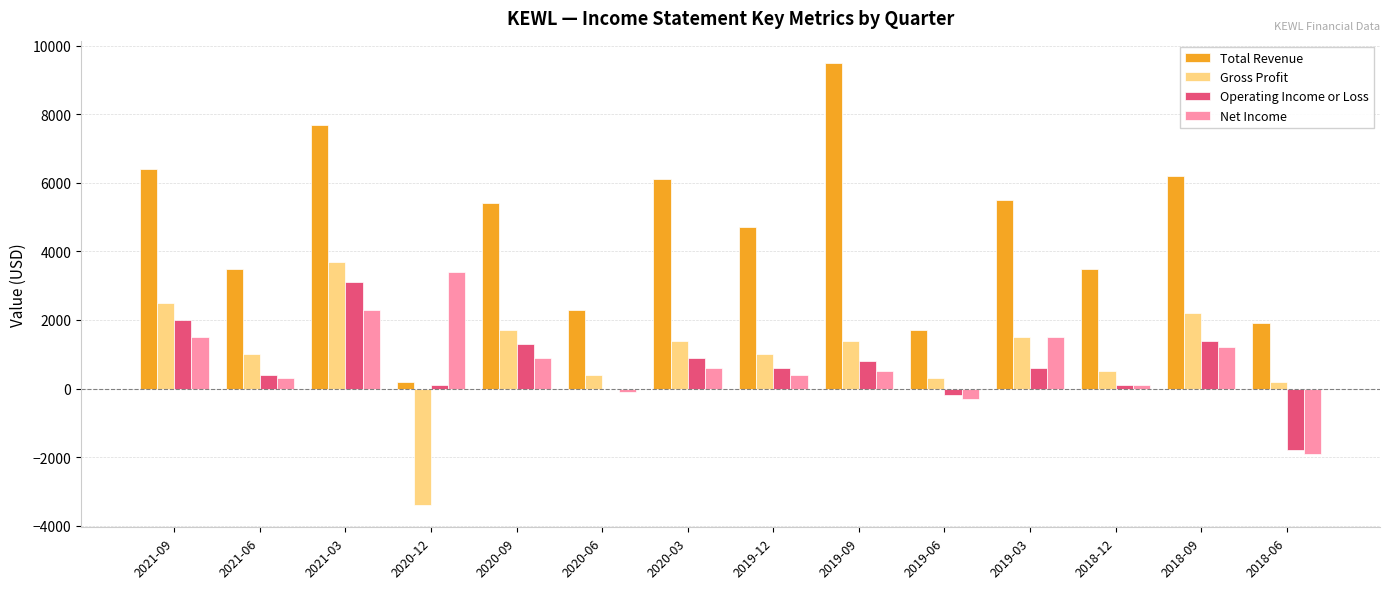

Count the number of data series in this chart.

4